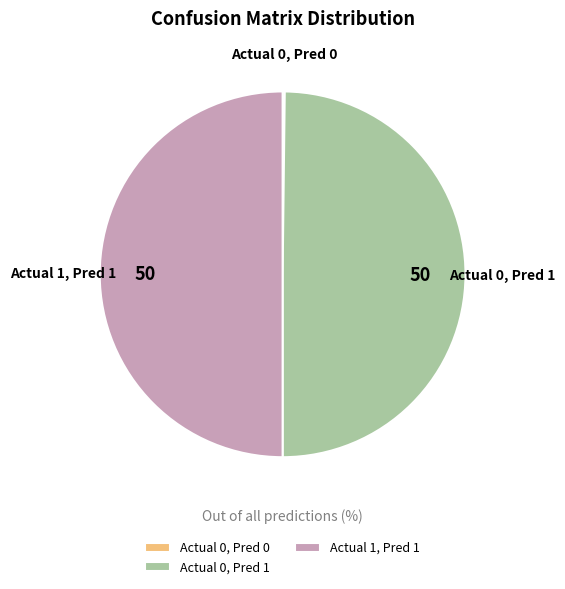

Is it true that Actual 0, Pred 1 is 50% of the pie?

True